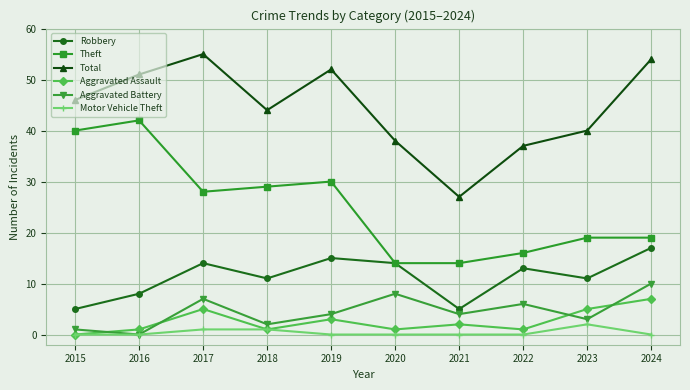

How many interior local valleys does the Total series have?

2